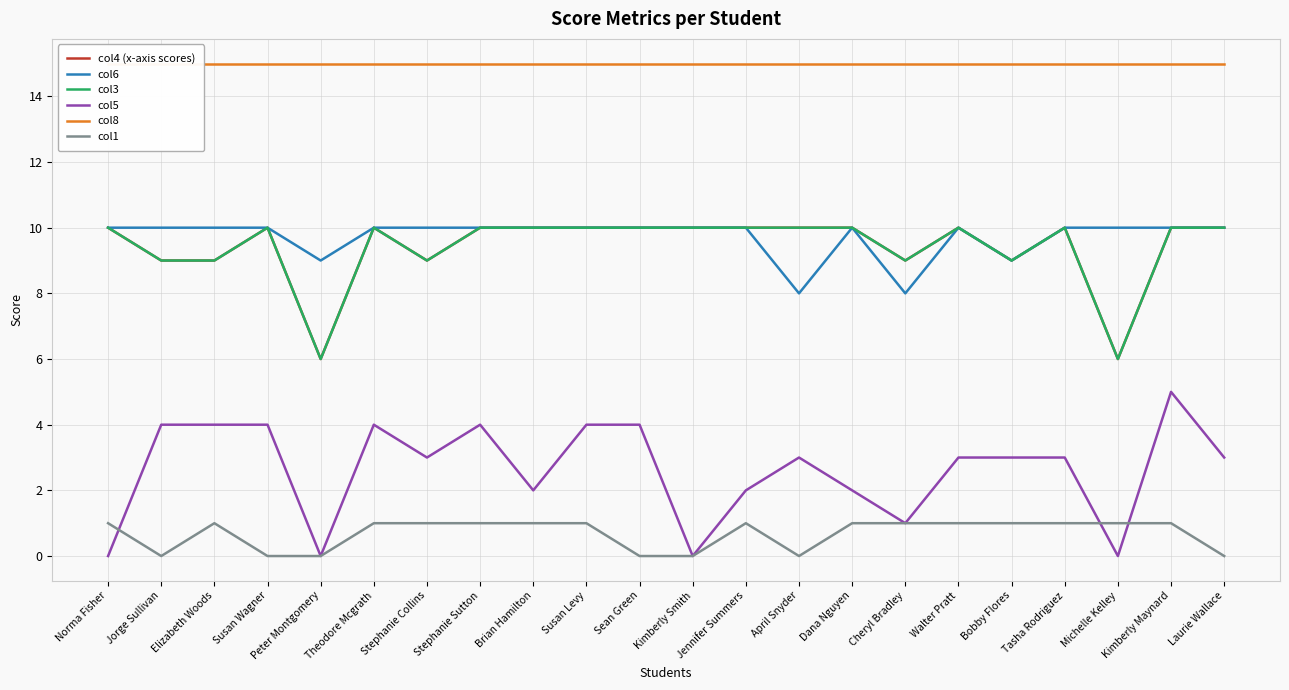

Which series has the widest spread of values?

col5